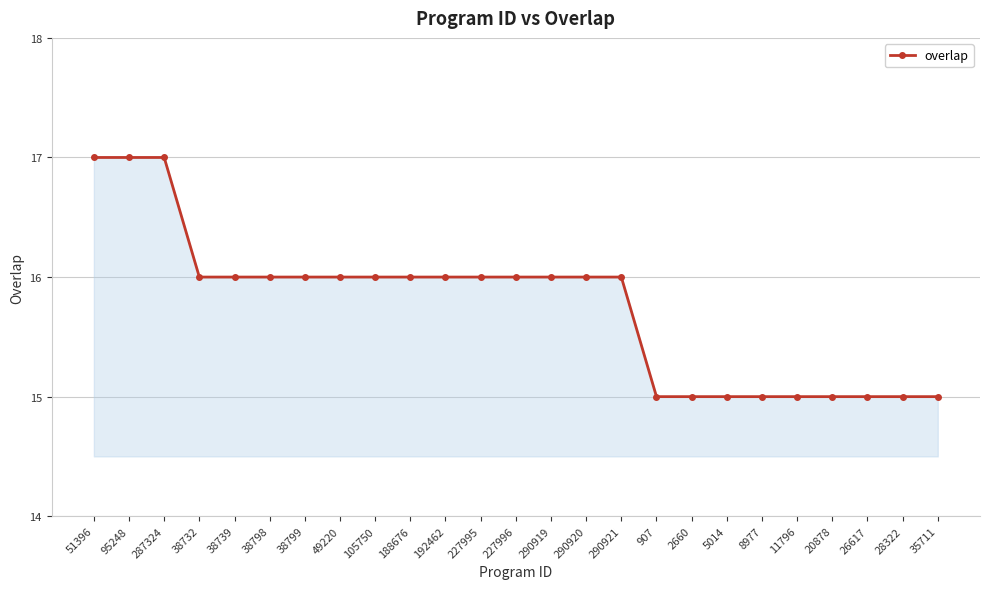

What is the average value?

16